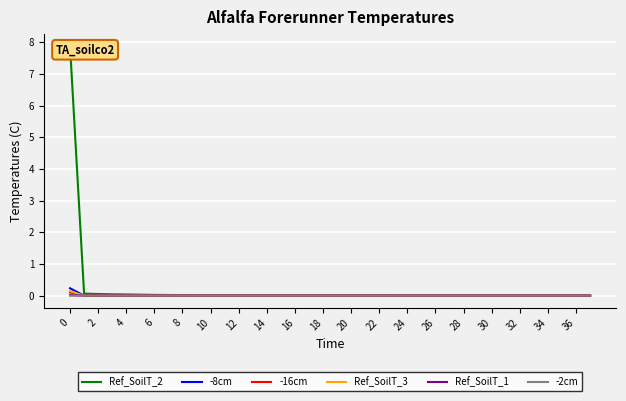

The Ref_SoilT_3 series shows 0.0 at 24. True or false?

True